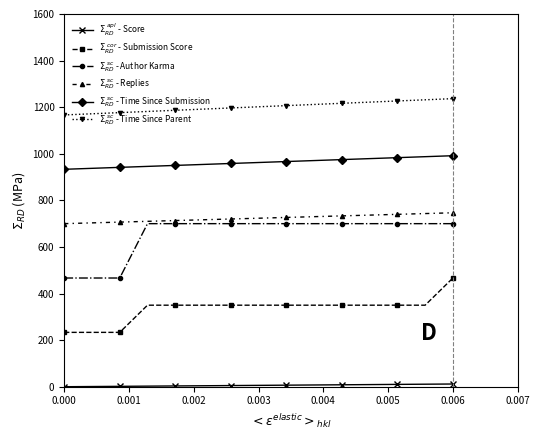

What is the sum of all $\Sigma_{RD}^{\ sc}$ - Time Since Submission values?

14437.5